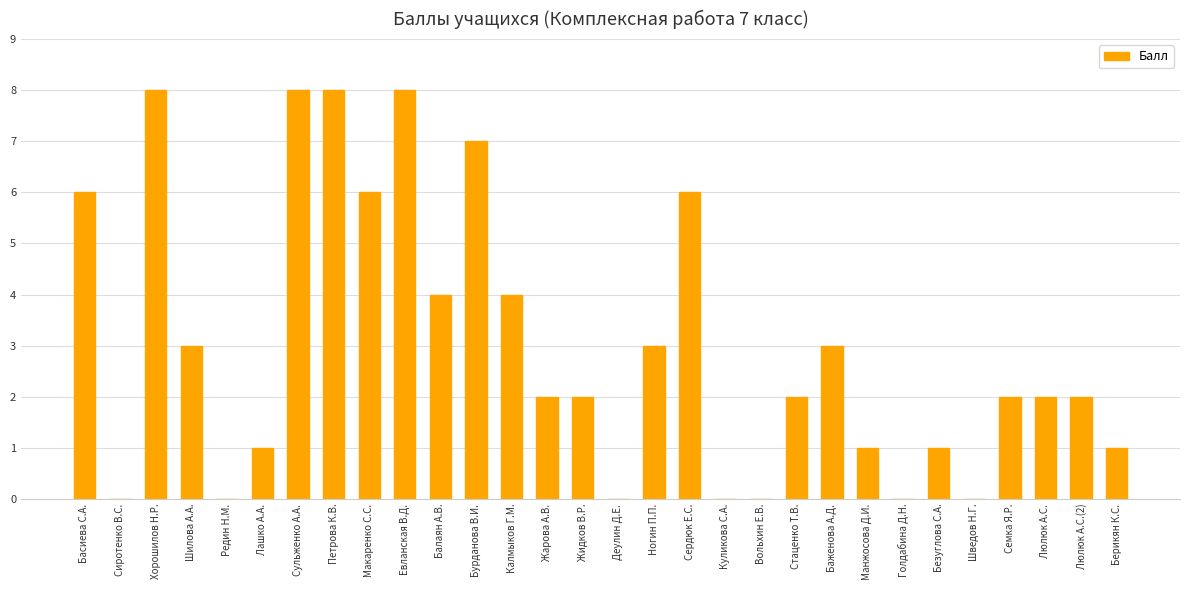

What is the maximum value shown in the chart?

8